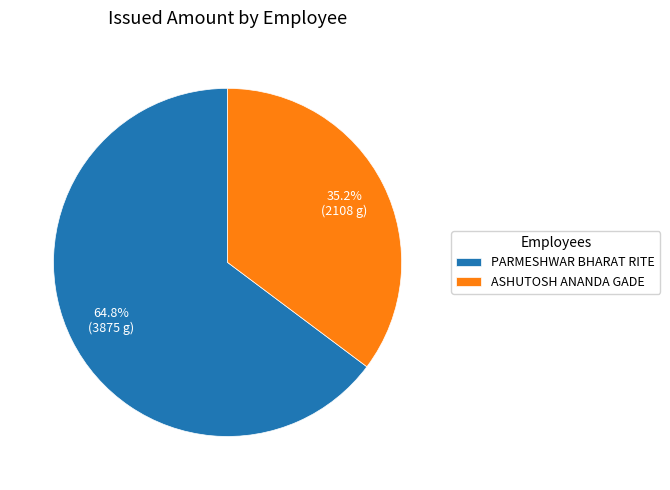

What is the largest slice in the pie chart?

PARMESHWAR BHARAT RITE